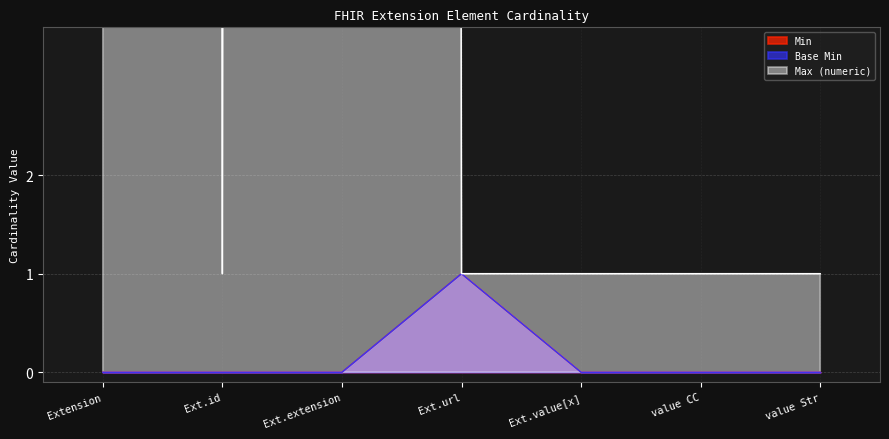

Reading left to right, extract all data points from this chart.

Min: 0	0	0	1	0	0	0
Base Min: 0	0	0	1	0	0	0
Max (numeric): 999	1	999	1	1	1	1